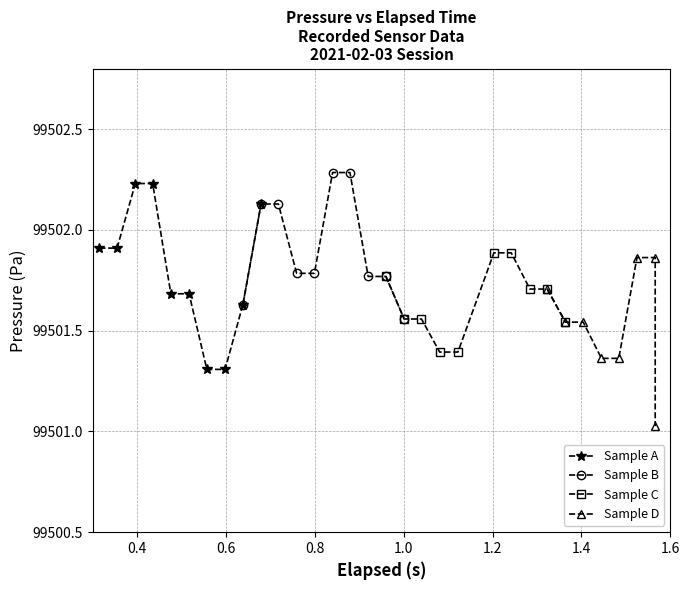

What is the smallest value displayed?

99501.0